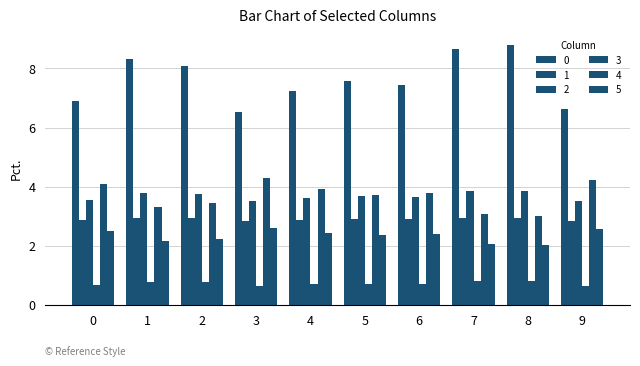

How many bars are there in each group?

6